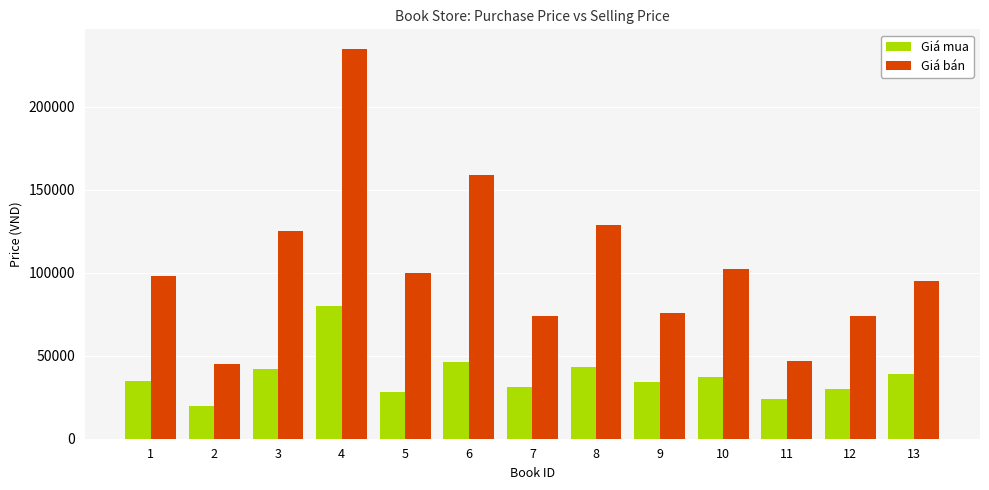

What is the difference between the Giá mua values at 4 and 9?

46000